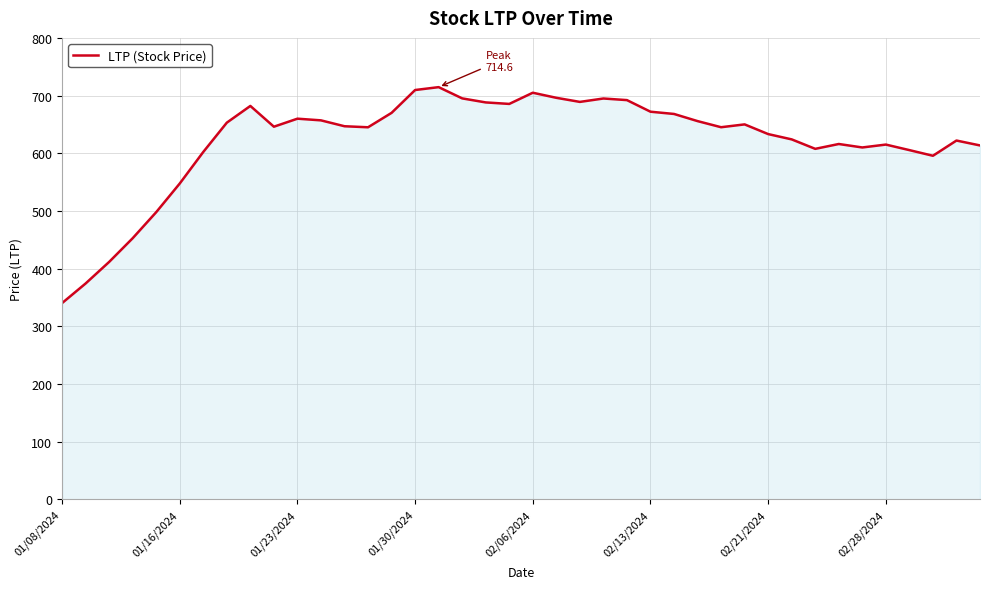

What is the greatest value displayed?

714.6